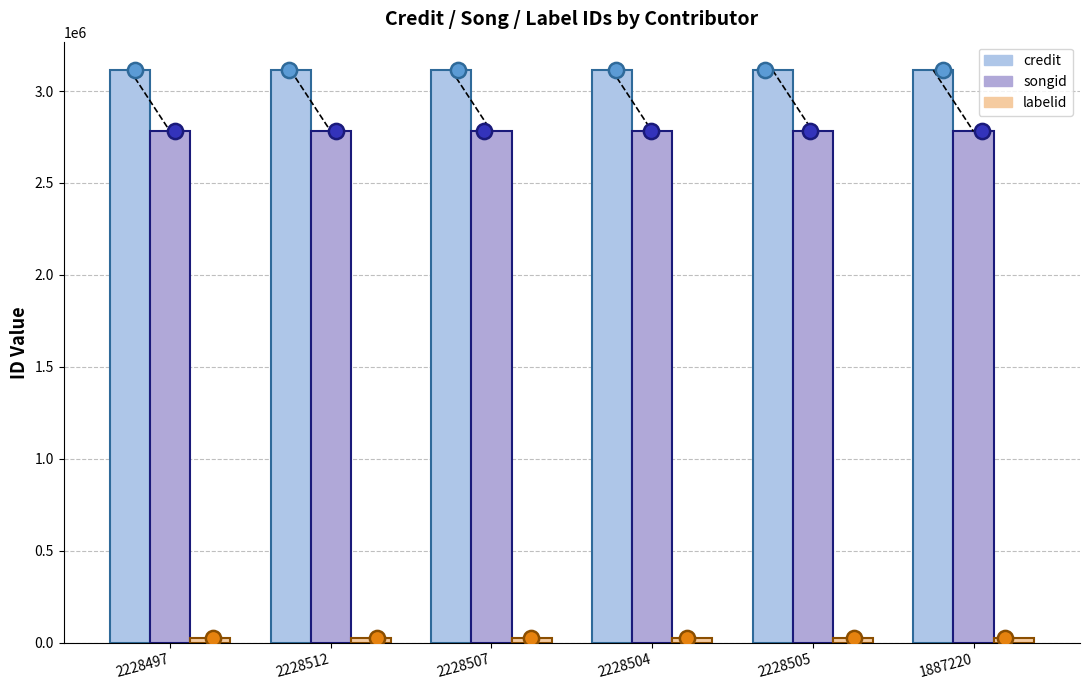

What is the total value across all series at 2228512?

5918415